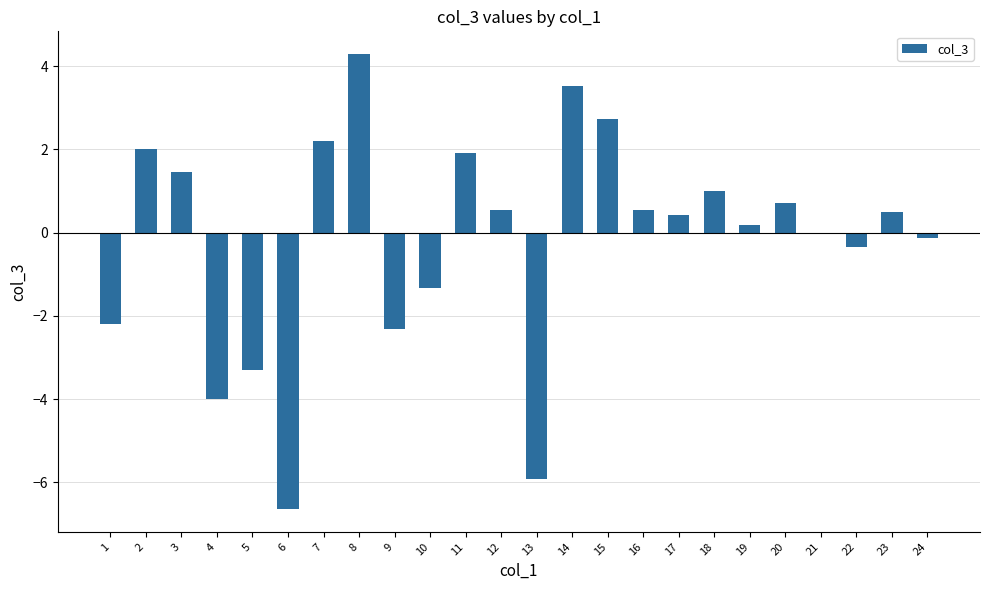

Are the bars horizontal?

No